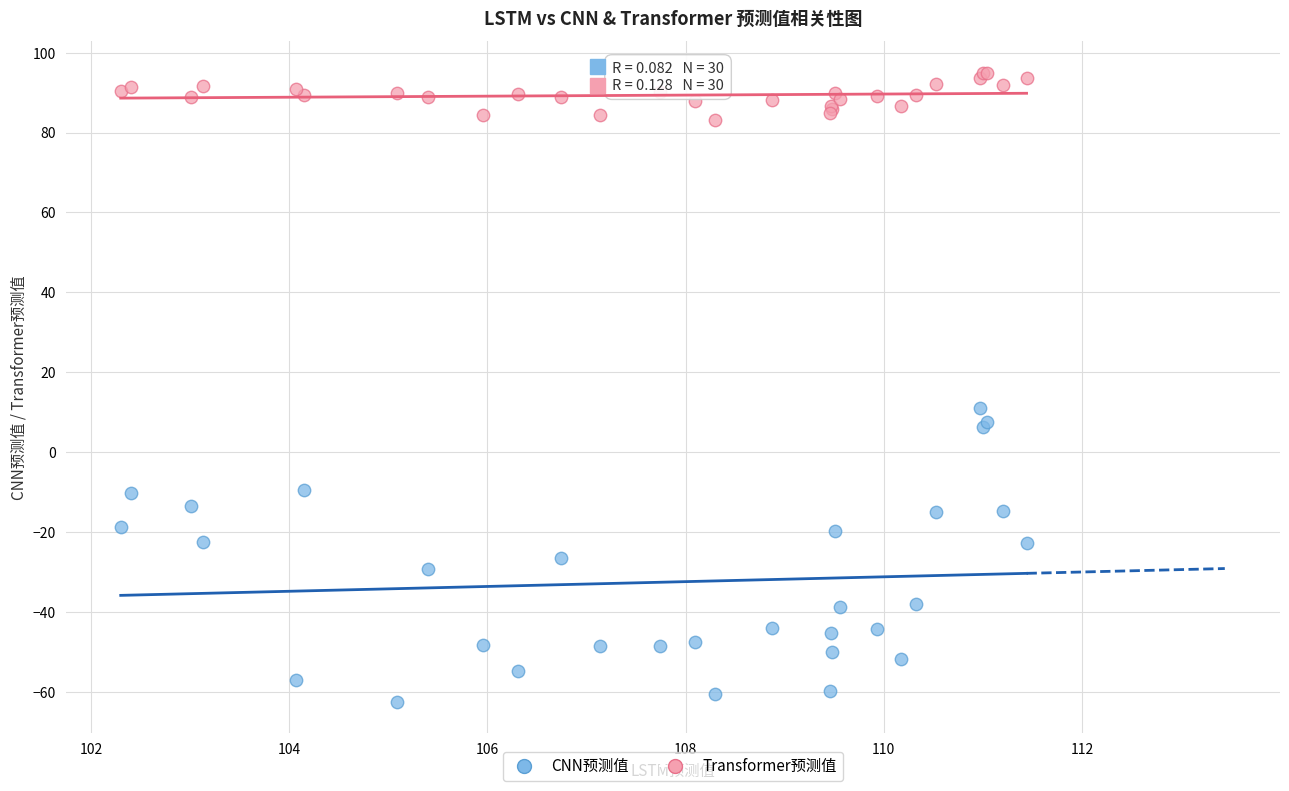

What are all the series names shown in the legend?

CNN预测值, Transformer预测值